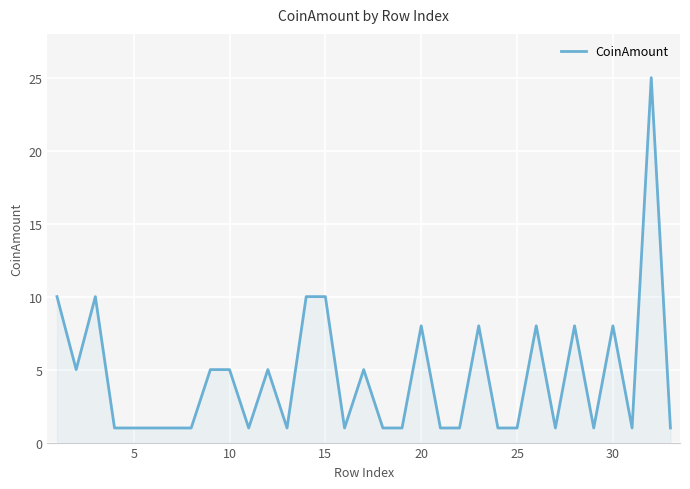

What is the greatest value displayed?

25